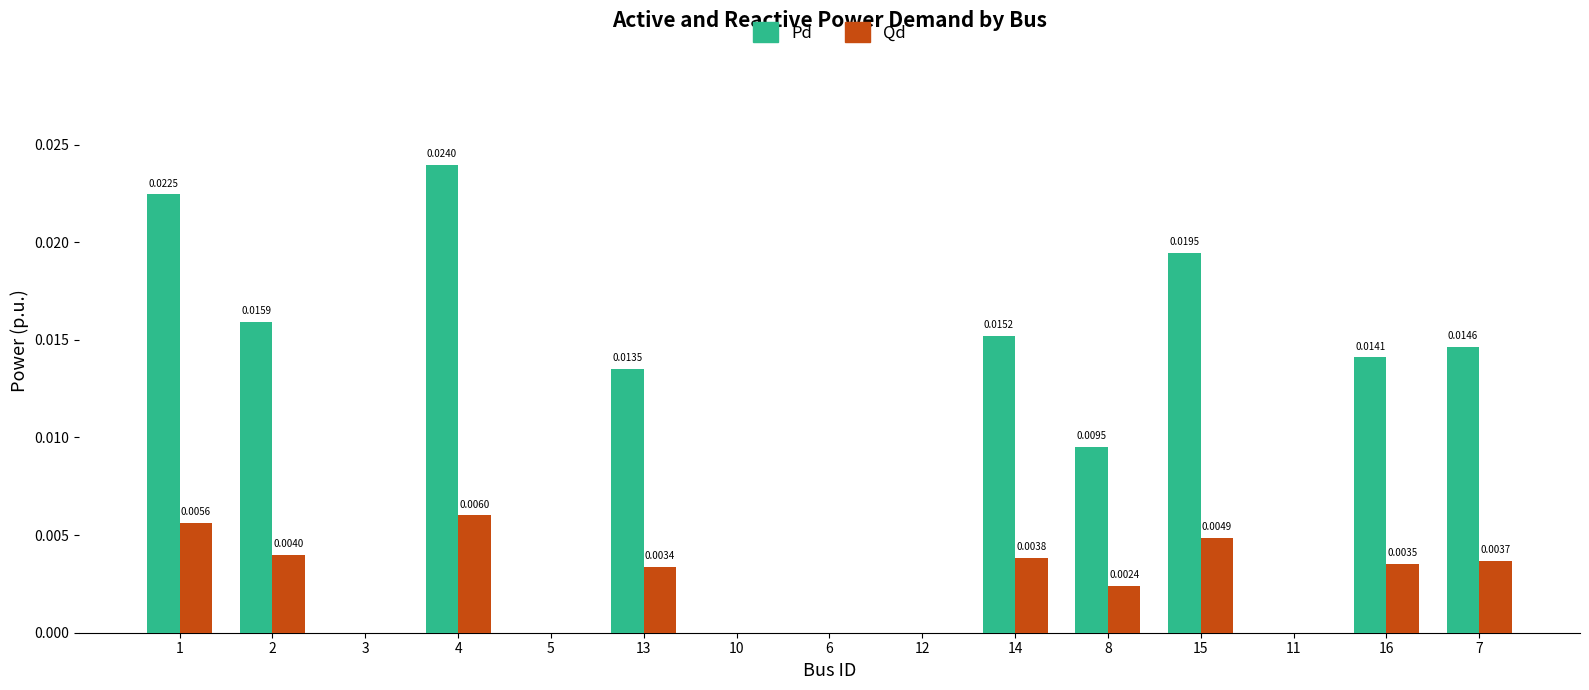

At which category is the sum across all series the highest?

4